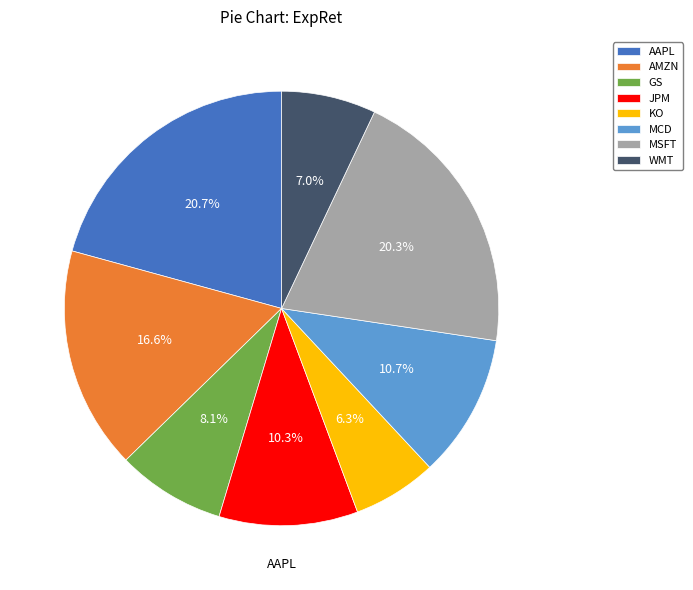

Which has a higher value, JPM or MSFT?

MSFT